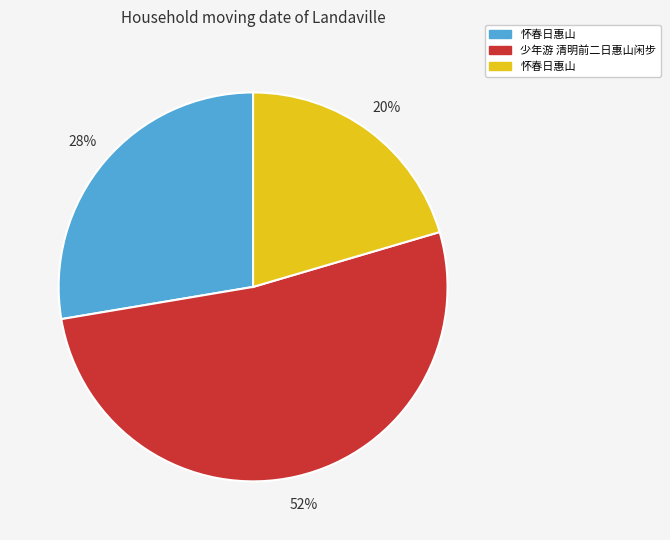

Does any single category account for the majority?

Yes